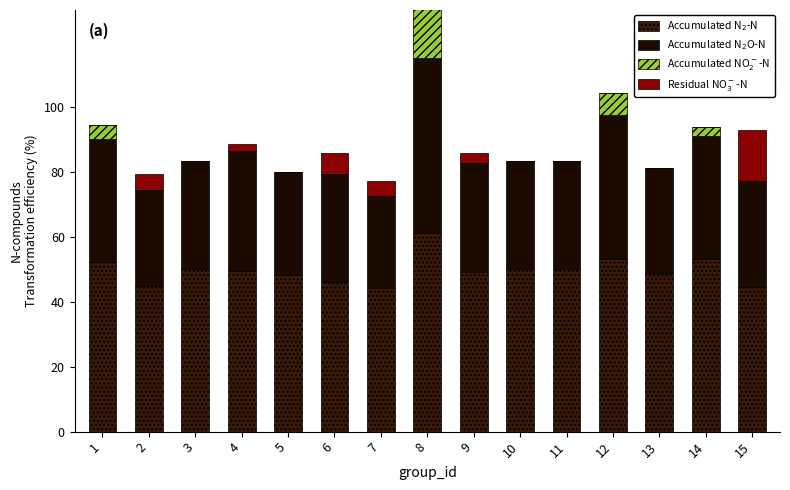

Reading right to left, list all the values displayed in this chart.

Accumulated N$_2$-N: 15=44.7	14=53.1	13=49.0	12=53.3	11=50.0	10=50.0	9=49.2	8=61.1	7=44.2	6=46.0	5=48.4	4=49.4	3=50.0	2=45.0	1=52.2
Accumulated N$_2$O-N: 15=32.5	14=38.1	13=32.2	12=44.4	11=33.3	10=33.3	9=33.5	8=54.2	7=28.5	6=33.4	5=31.6	4=37.0	3=33.3	2=29.5	1=38.0
Accumulated NO$_2^-$-N: 15=0.0	14=2.7	13=0.0	12=6.7	11=0.0	10=0.0	9=0.0	8=22.2	7=0.0	6=0.0	5=0.0	4=0.0	3=0.0	2=0.0	1=4.3
Residual NO$_3^-$-N: 15=15.7	14=0.0	13=0.0	12=0.0	11=0.0	10=0.0	9=3.3	8=0.0	7=4.7	6=6.5	5=0.0	4=2.2	3=0.0	2=5.0	1=0.0